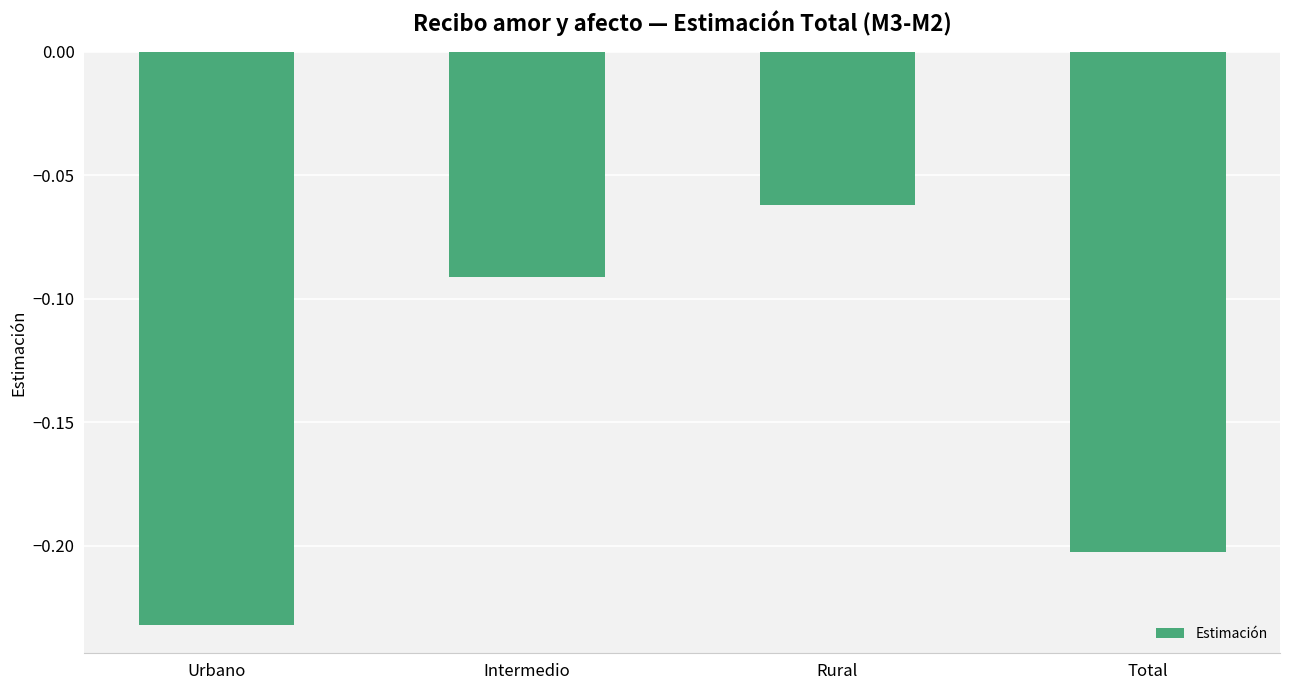

What is the difference between the second highest and minimum values?

0.1